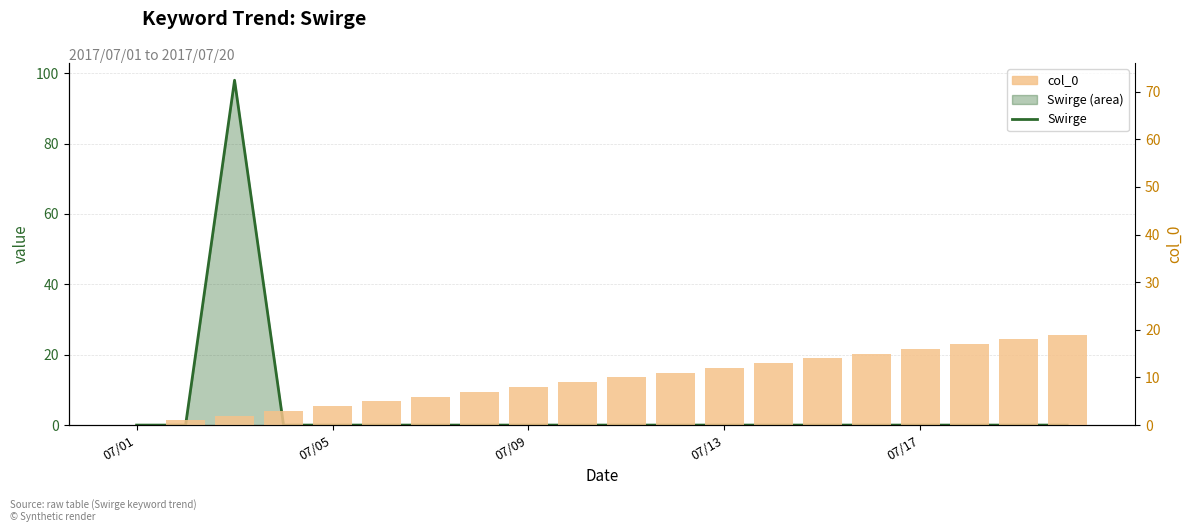

Where does the col_0 series first go above 10?

11